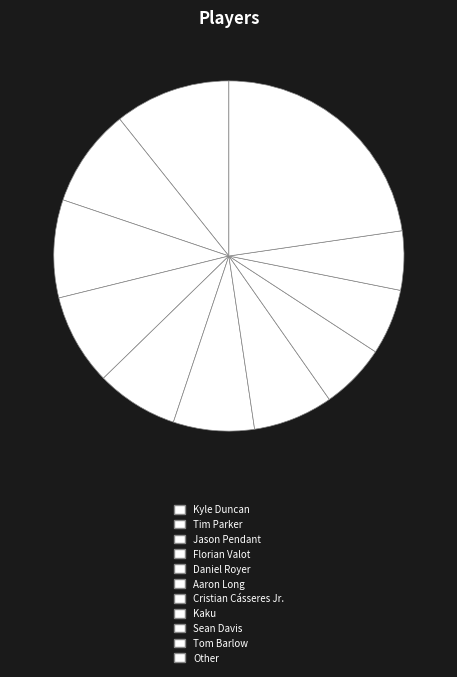

Which has a higher value, Florian Valot or Cristian Cásseres Jr.?

Florian Valot